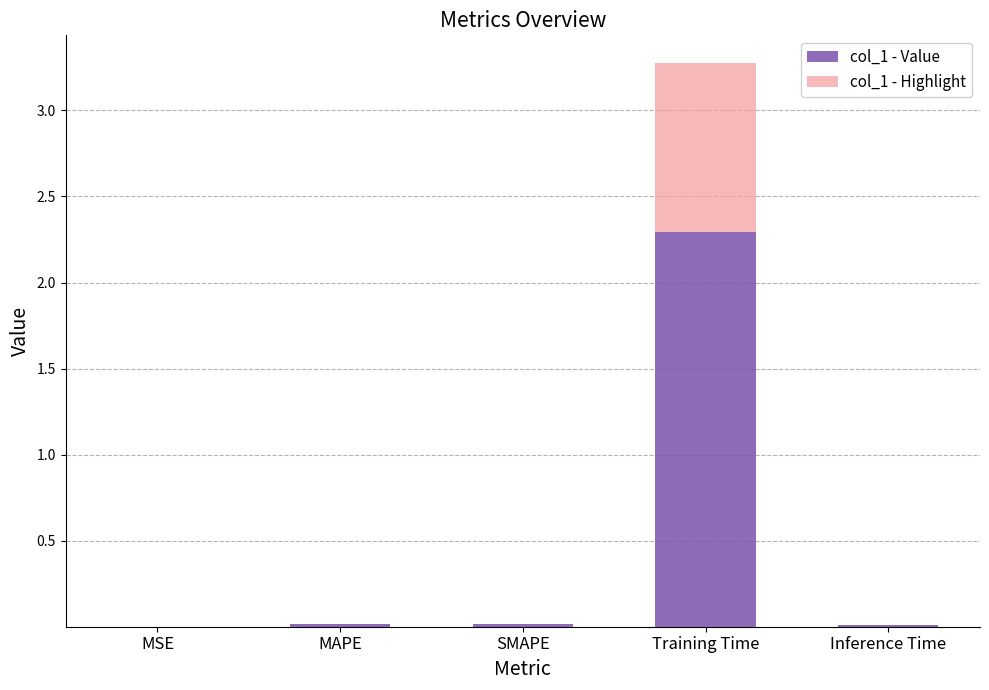

What are all the series names shown in the legend?

col_1 - Value, col_1 - Highlight